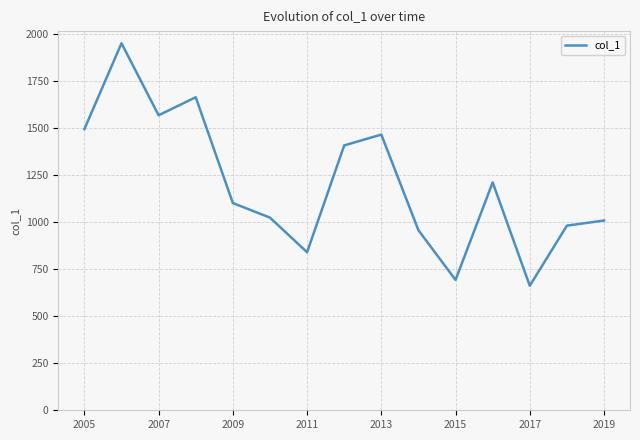

How many lines are shown in the chart?

1